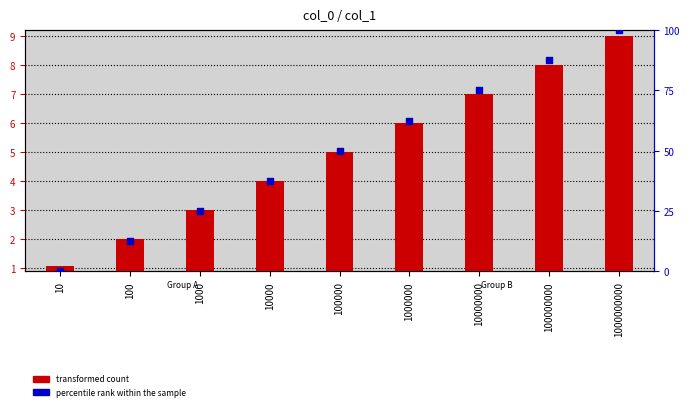

Which series has the widest spread of Y values?

percentile rank within the sample